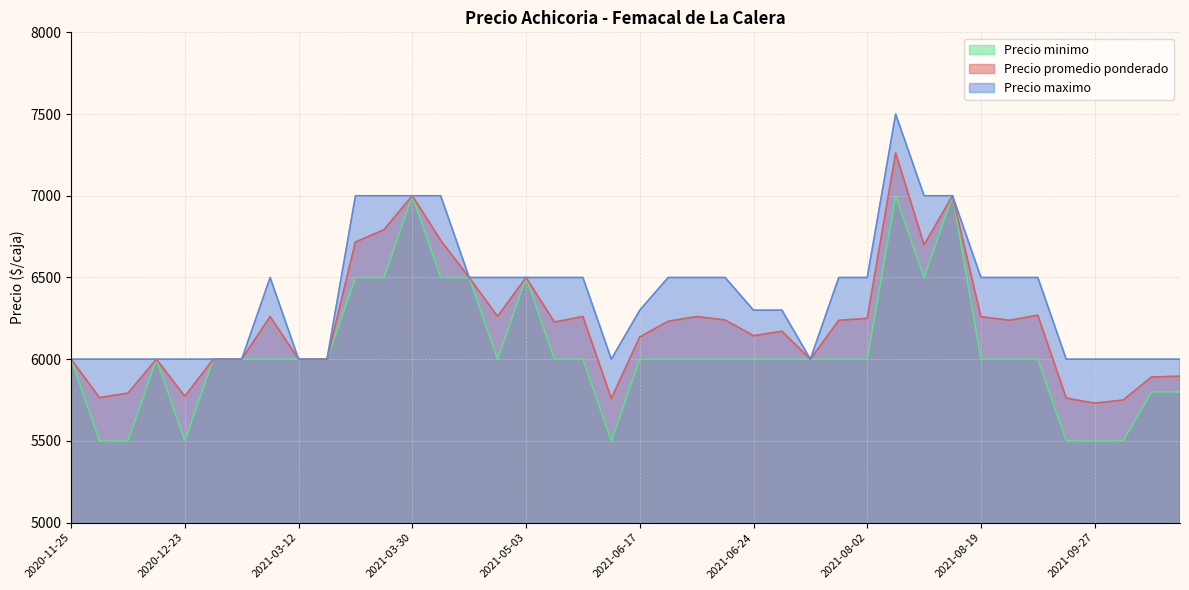

What is the sum of the Precio promedio ponderado values at 2021-11-03 and 2021-01-19?

11891